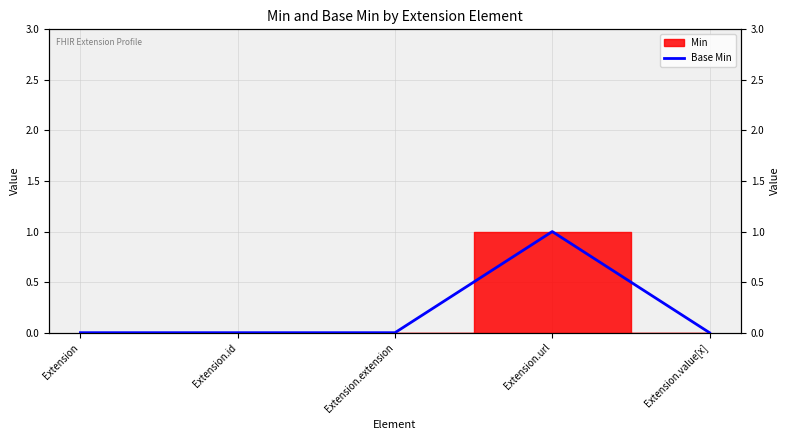

How many values exceed 0?

1